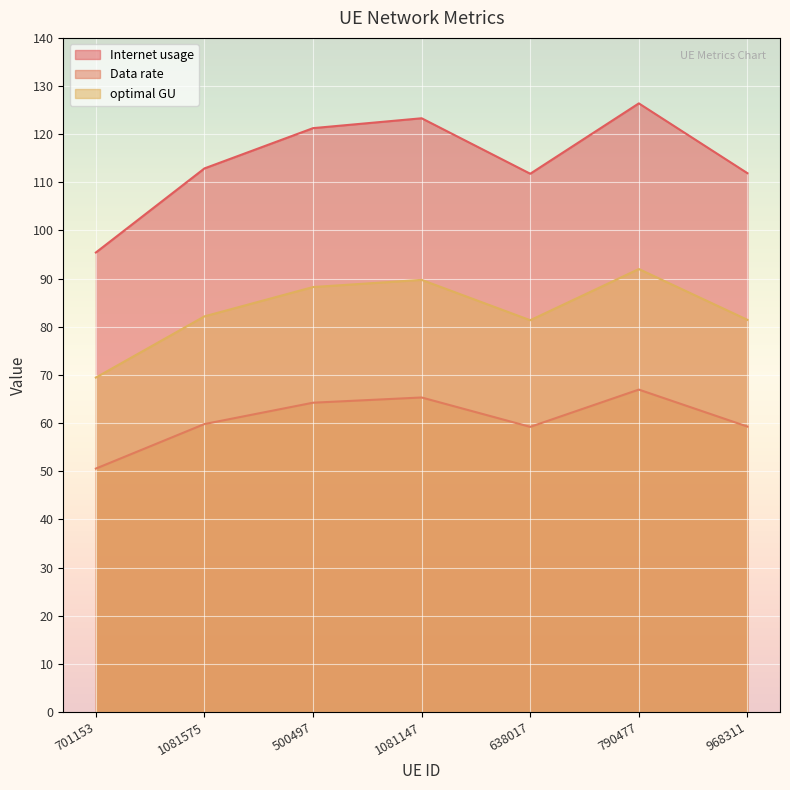

Rank the series by their average value, from lowest to highest.

Data rate, optimal GU, Internet usage